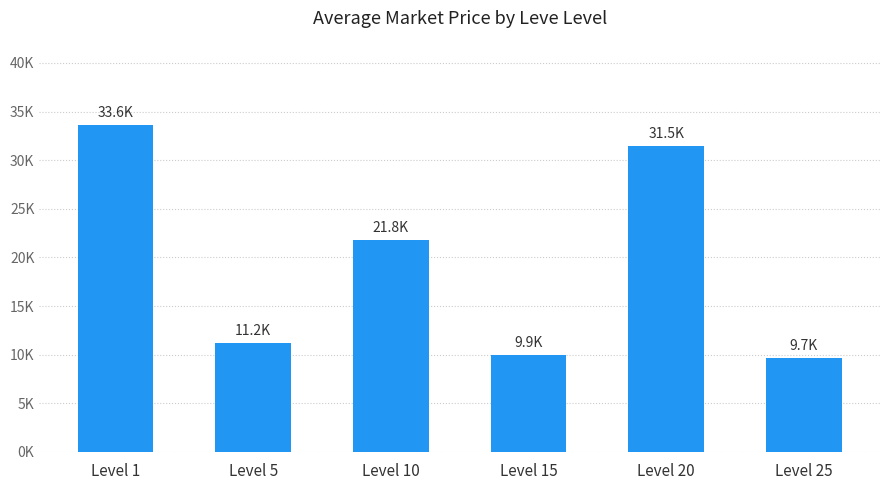

What is the sum of the values at Level 20 and Level 25?

41163.9